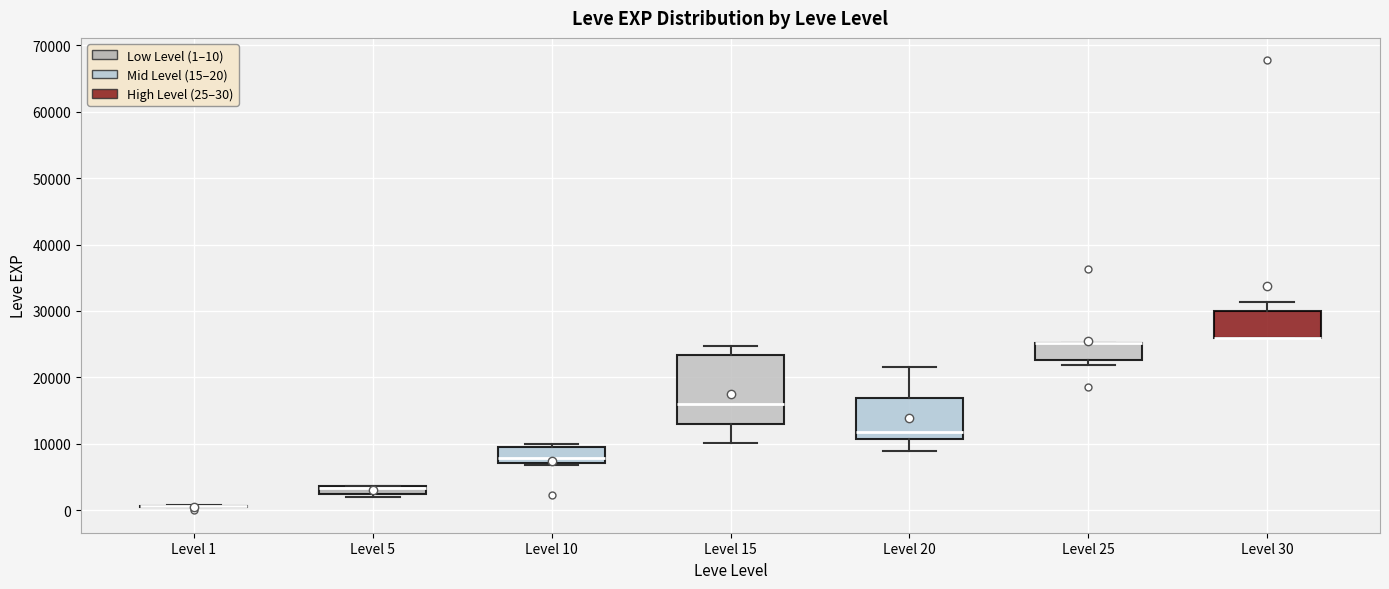

Where is the upper edge of the box for Level 15 on the y-axis? The values are not printed on the chart, so give them approximately, as read against the axis.

23000